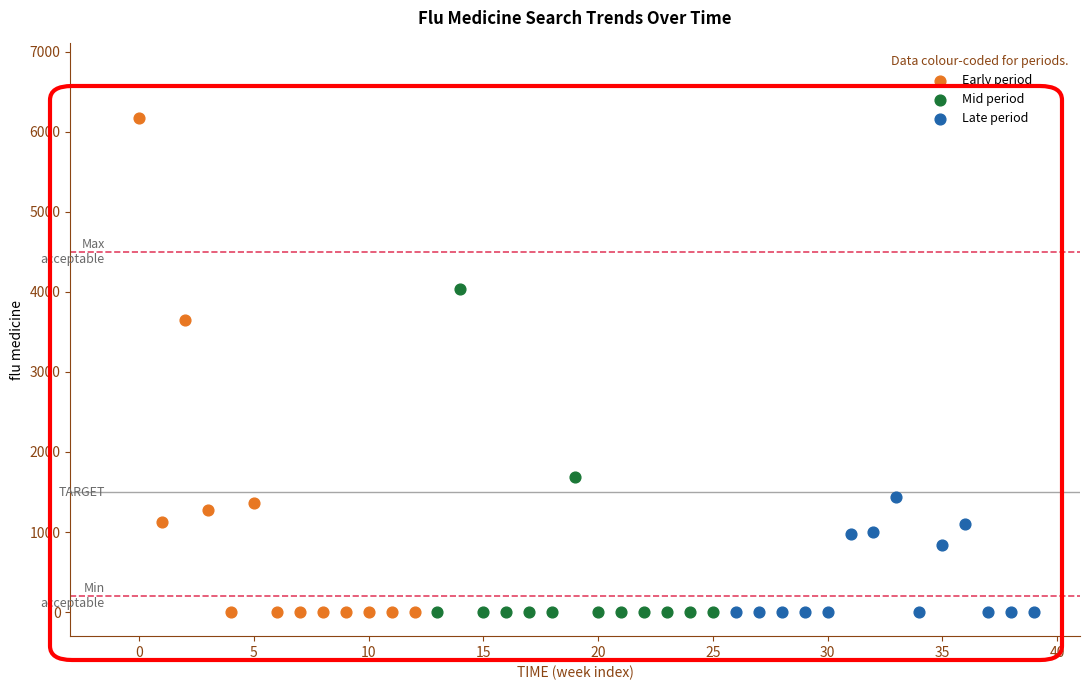

Which series reaches the maximum Y coordinate?

Early period